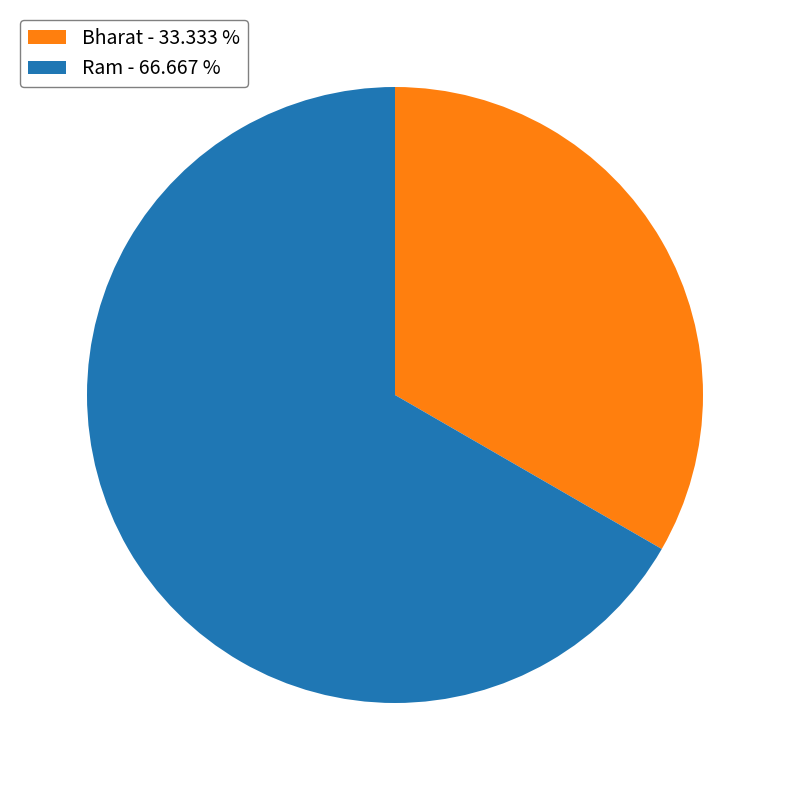

What is the smallest slice in the pie chart?

Bharat